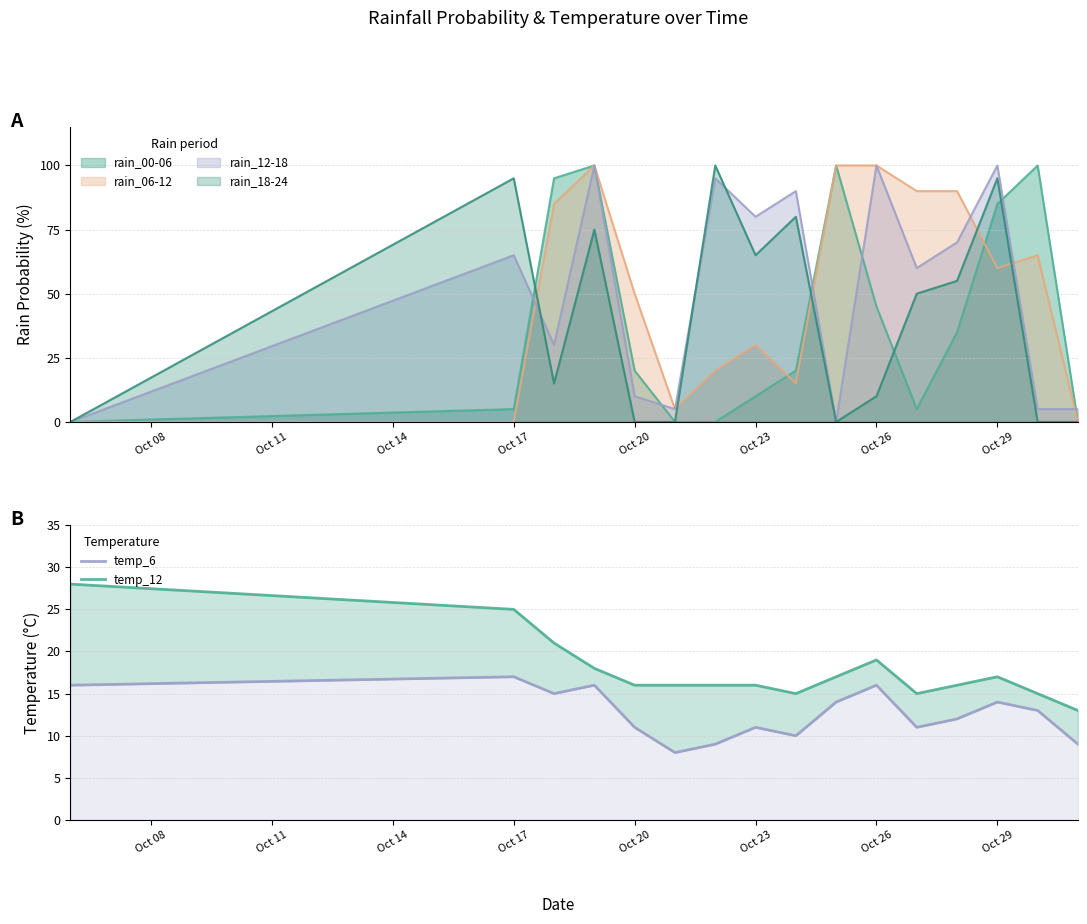

How many values in the temp_6 series exceed 13?

7